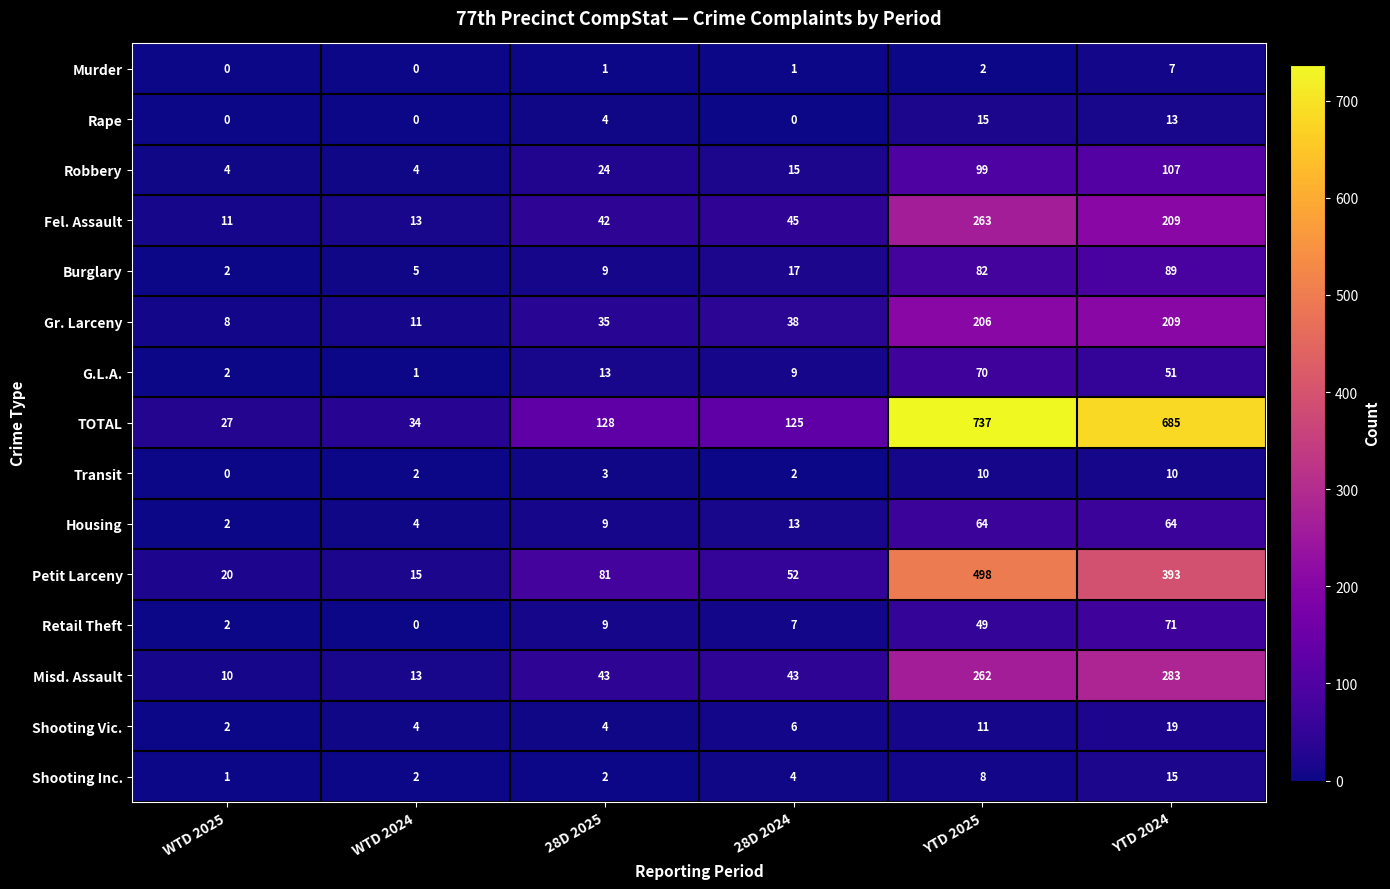

Which series has the widest spread of values?

TOTAL